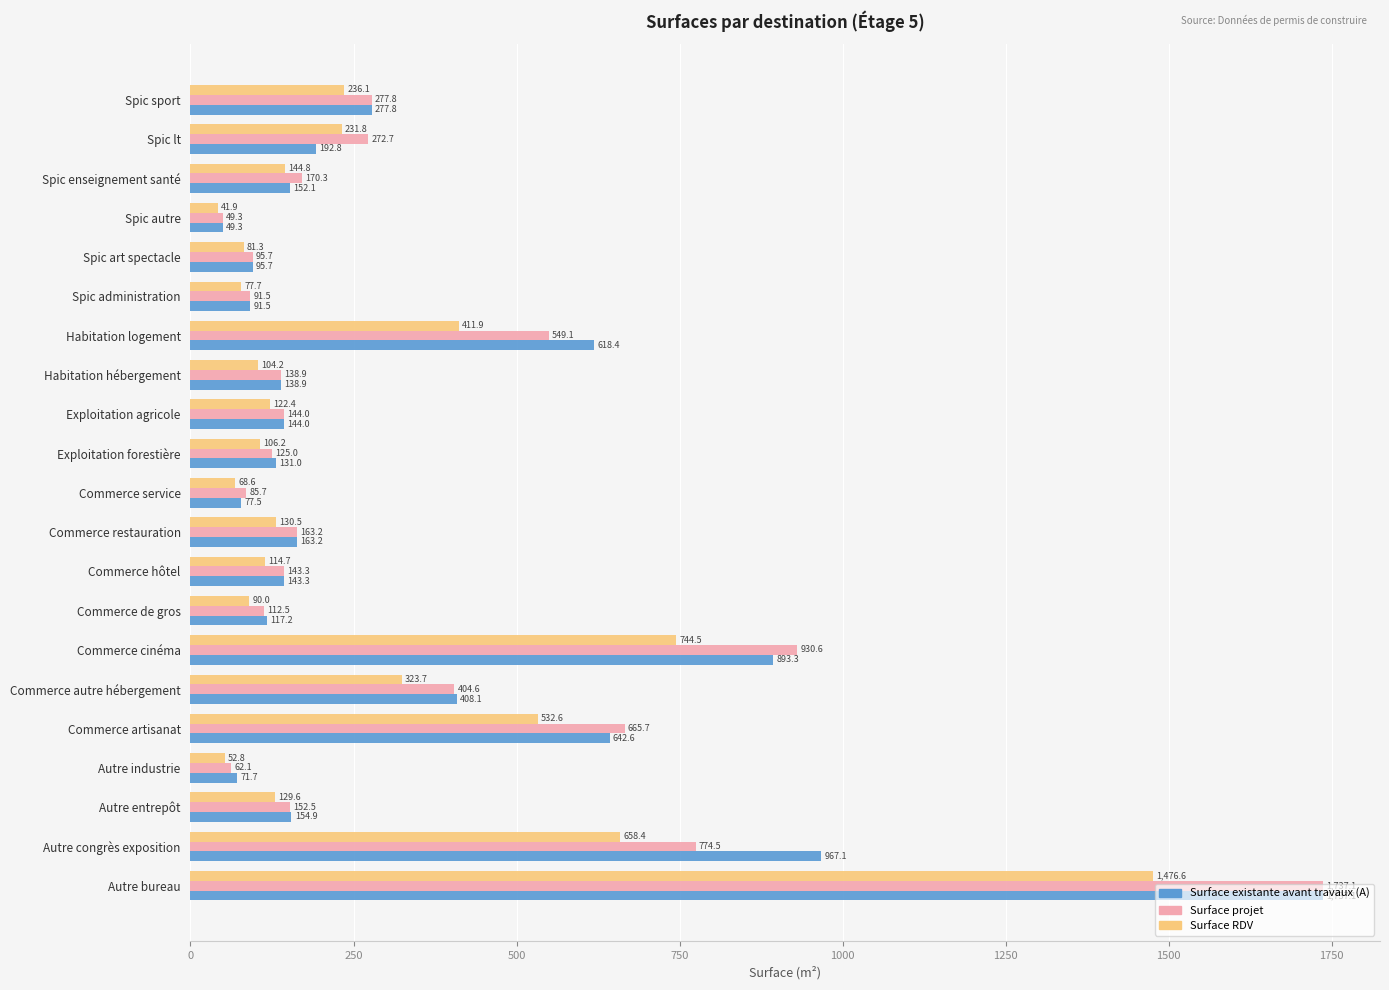

Where is Surface existante avant travaux (A) nearest to the value 893?

Commerce cinéma